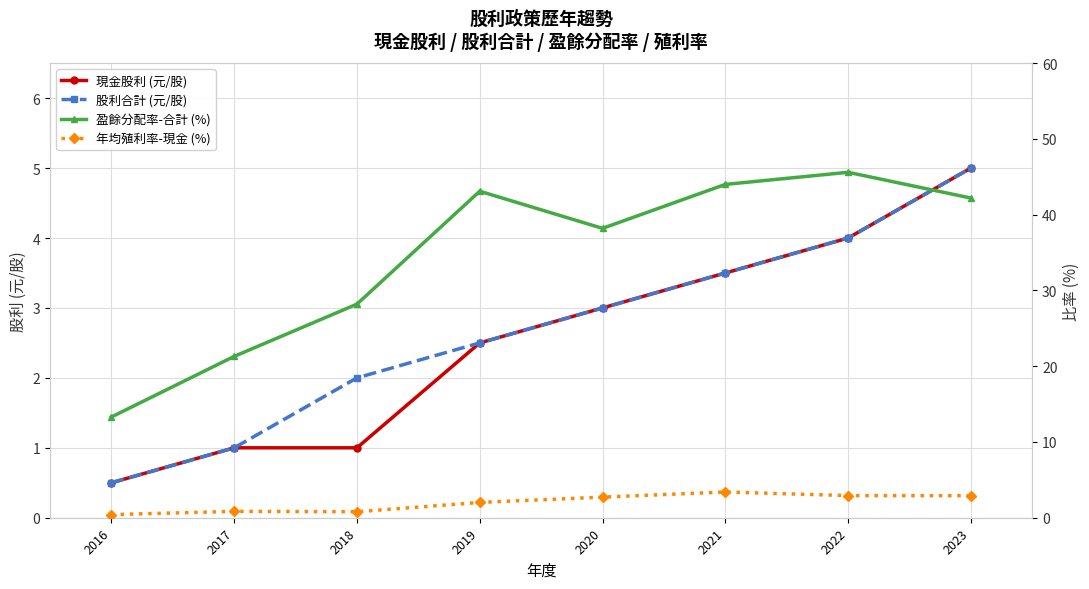

True or false: 現金股利 (元/股) and 年均殖利率-現金 (%) intersect in this chart.

False